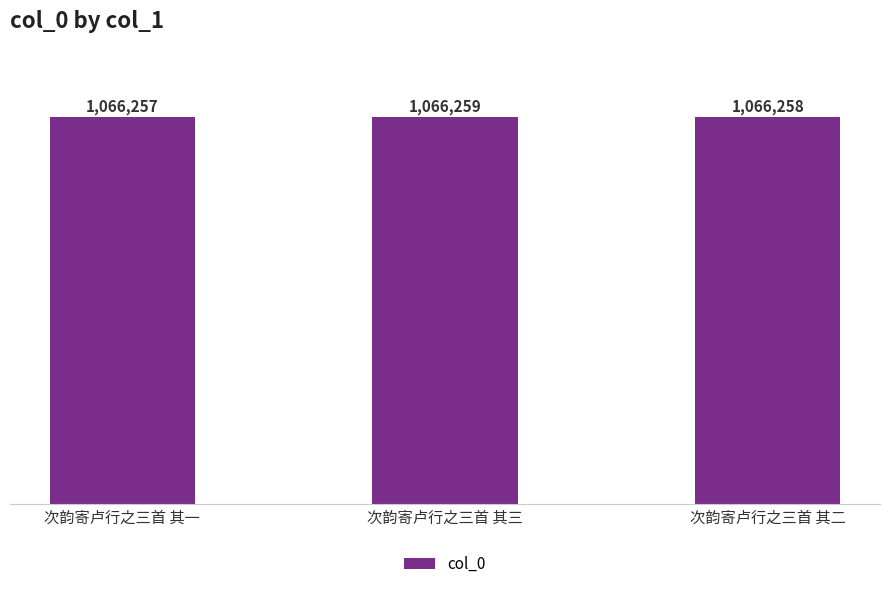

What is the value of the 2nd bar from the left?

1066259